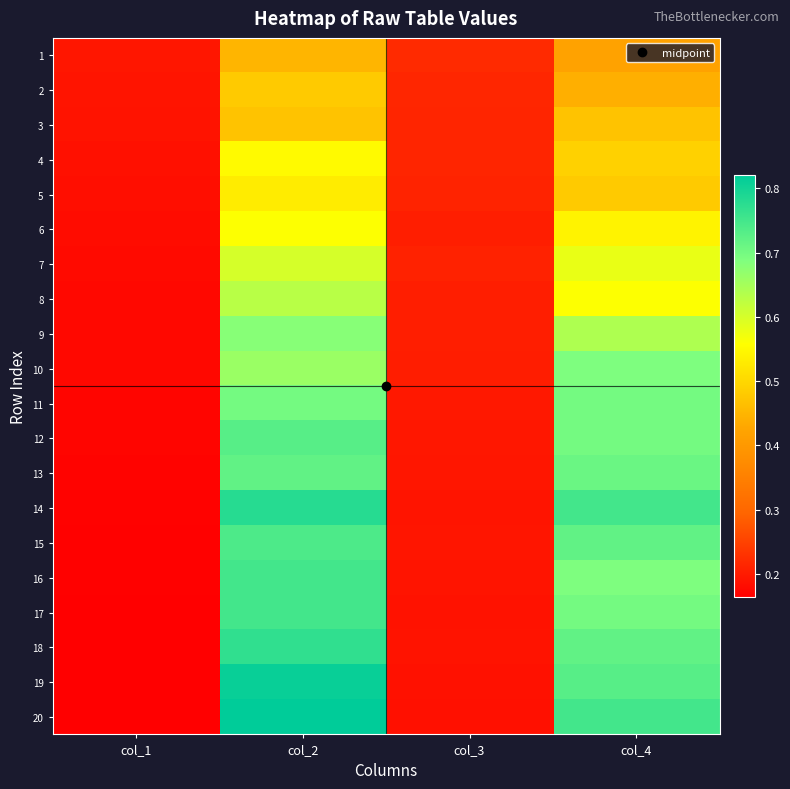

Reading left to right, list all the values displayed in this chart.

1: col_1=0.2	col_2=0.5	col_3=0.2	col_4=0.4
2: col_1=0.2	col_2=0.5	col_3=0.2	col_4=0.4
3: col_1=0.2	col_2=0.5	col_3=0.2	col_4=0.5
4: col_1=0.2	col_2=0.6	col_3=0.2	col_4=0.5
5: col_1=0.2	col_2=0.5	col_3=0.2	col_4=0.5
6: col_1=0.2	col_2=0.6	col_3=0.2	col_4=0.5
7: col_1=0.2	col_2=0.6	col_3=0.2	col_4=0.6
8: col_1=0.2	col_2=0.6	col_3=0.2	col_4=0.6
9: col_1=0.2	col_2=0.7	col_3=0.2	col_4=0.6
10: col_1=0.2	col_2=0.7	col_3=0.2	col_4=0.7
11: col_1=0.2	col_2=0.7	col_3=0.2	col_4=0.7
12: col_1=0.2	col_2=0.7	col_3=0.2	col_4=0.7
13: col_1=0.2	col_2=0.7	col_3=0.2	col_4=0.7
14: col_1=0.2	col_2=0.8	col_3=0.2	col_4=0.8
15: col_1=0.2	col_2=0.7	col_3=0.2	col_4=0.7
16: col_1=0.2	col_2=0.8	col_3=0.2	col_4=0.7
17: col_1=0.2	col_2=0.8	col_3=0.2	col_4=0.7
18: col_1=0.2	col_2=0.8	col_3=0.2	col_4=0.7
19: col_1=0.2	col_2=0.8	col_3=0.2	col_4=0.7
20: col_1=0.2	col_2=0.8	col_3=0.2	col_4=0.8